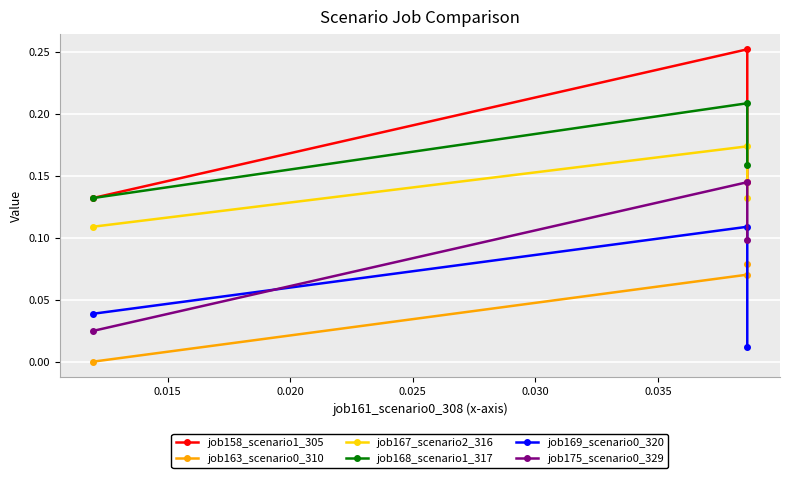

What is the sum of all job175_scenario0_329 values?

0.3